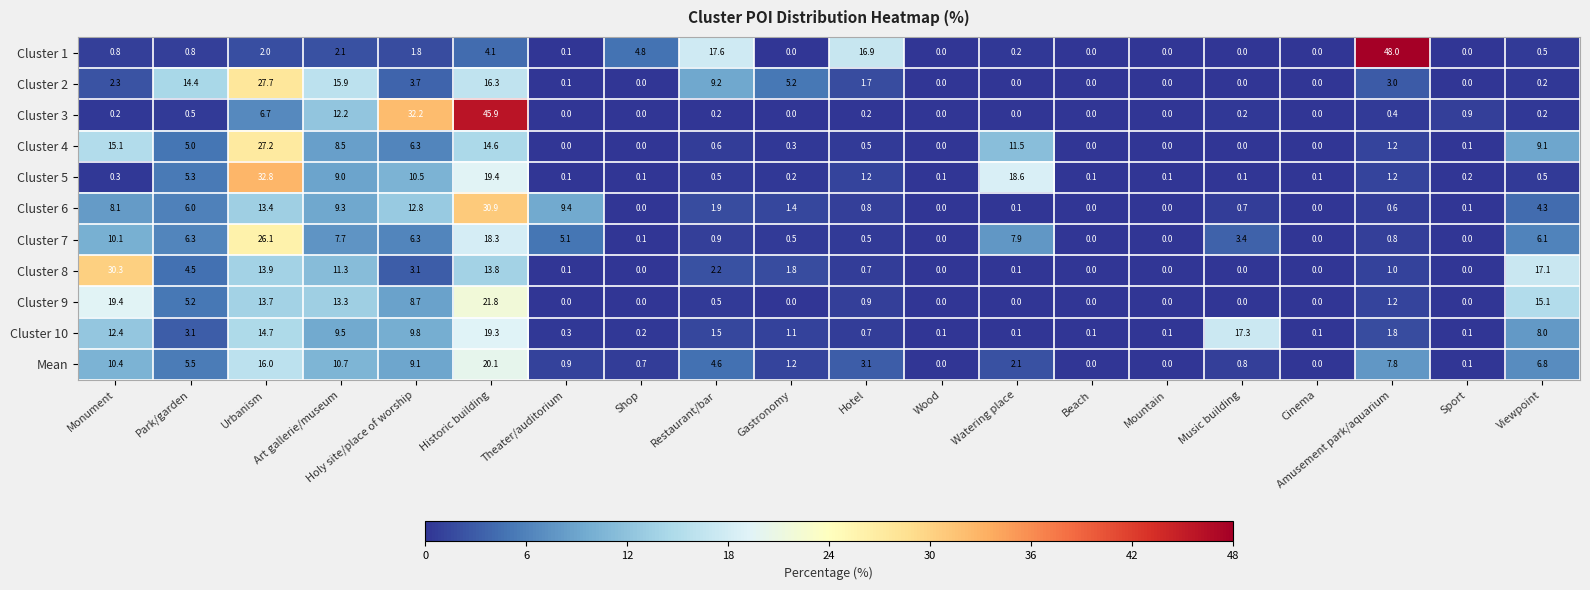

Between Wood and Music building, which series saw the biggest shift?

Cluster 10